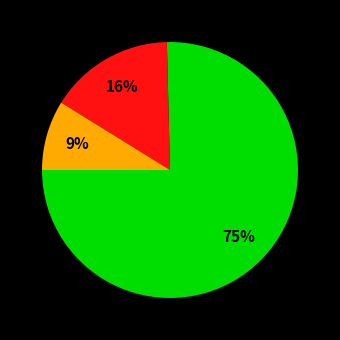

Count the number of slices in the pie.

3